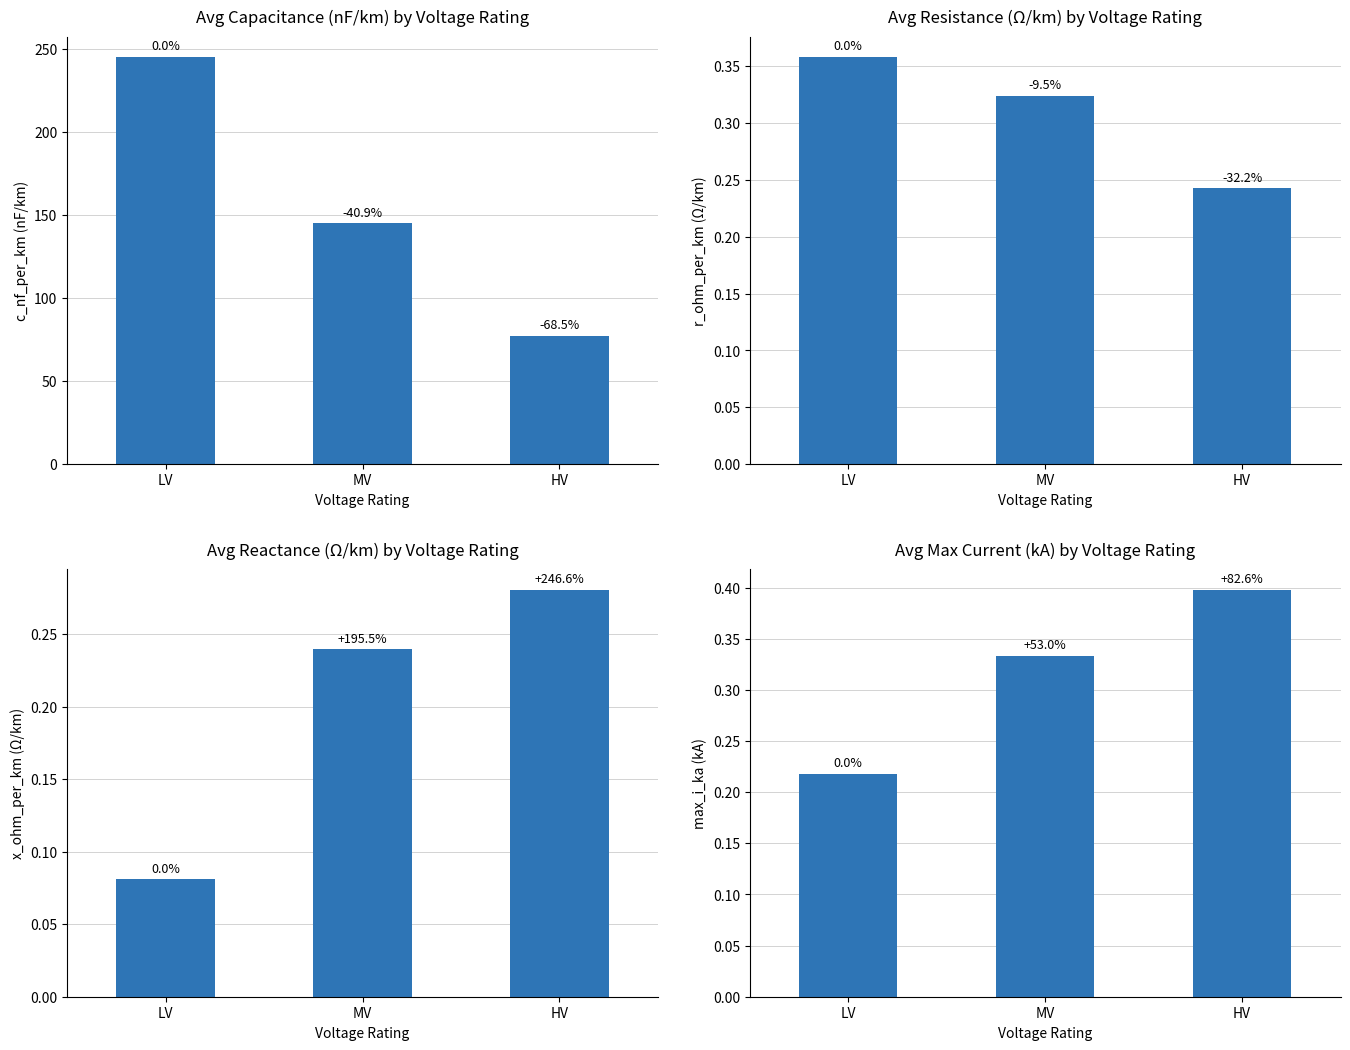

Count the number of data series in this chart.

4